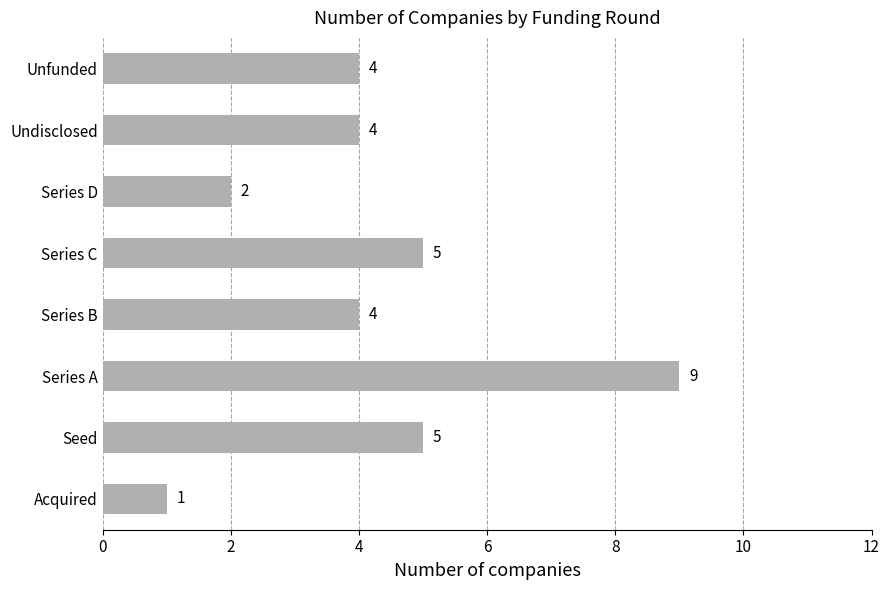

Does the chart contain any negative values?

No